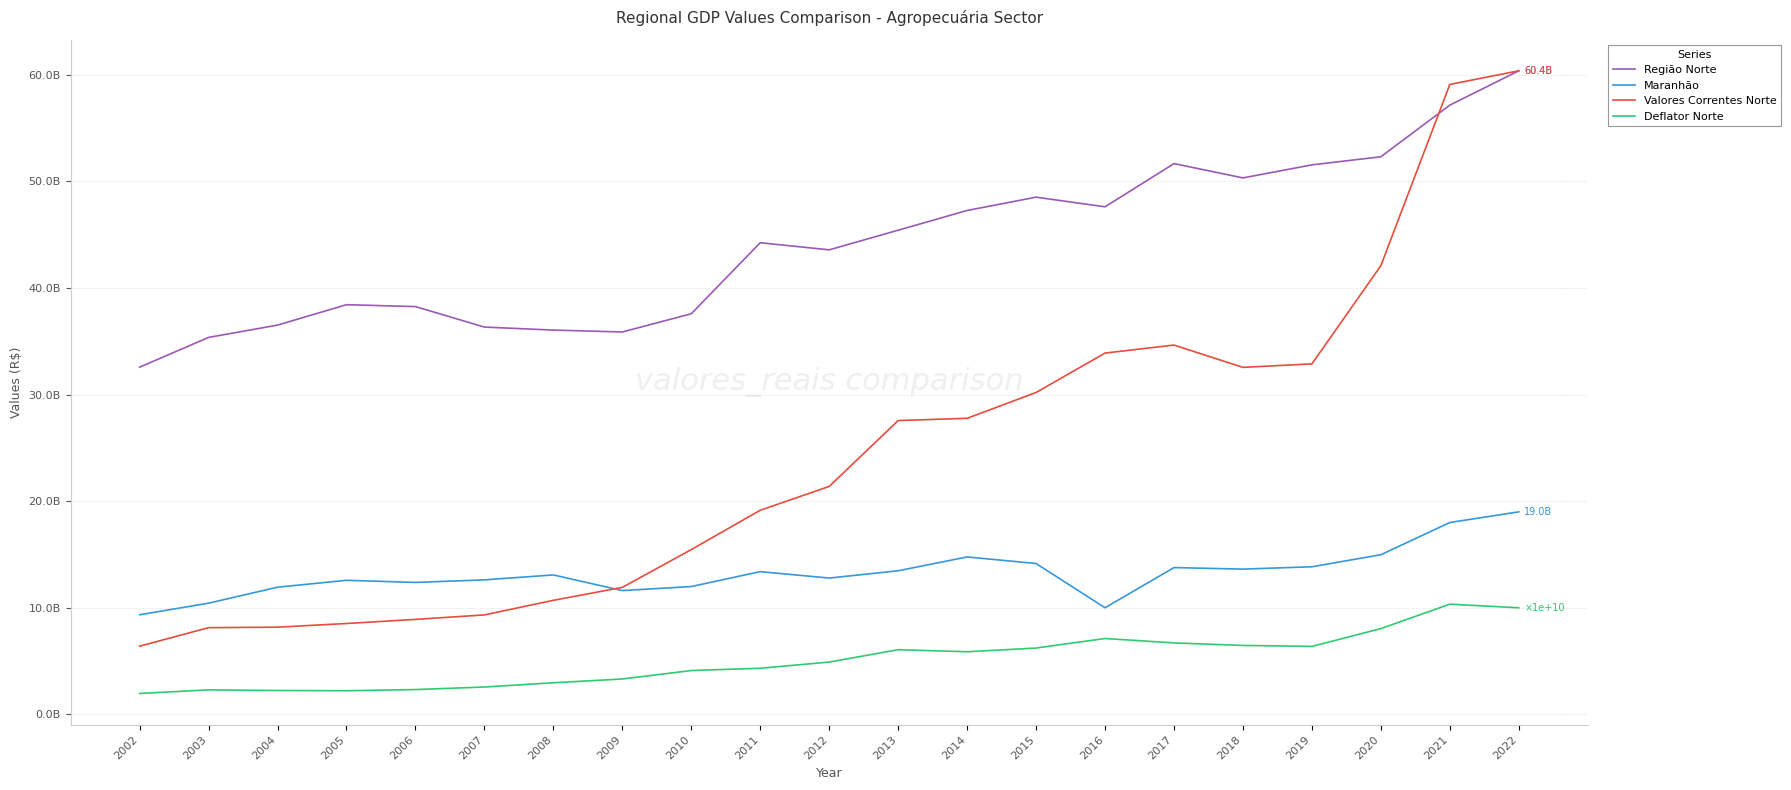

What is the difference between the Região Norte values at 2020 and 2002?

19736222205.4